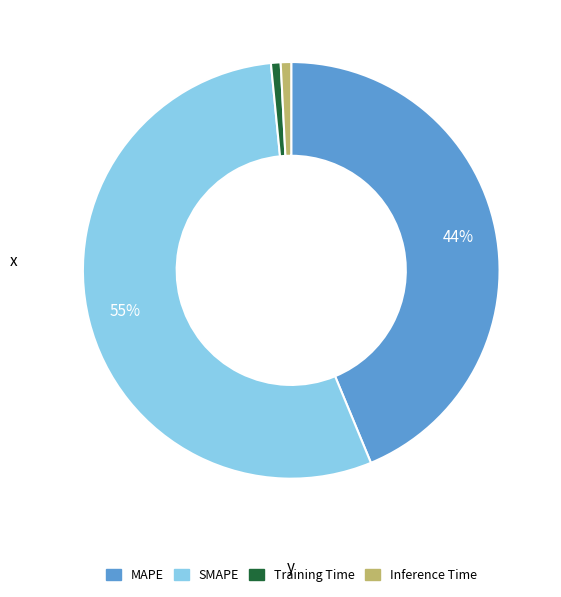

To the nearest percent, what is the combined percentage of SMAPE and MAPE?

98%